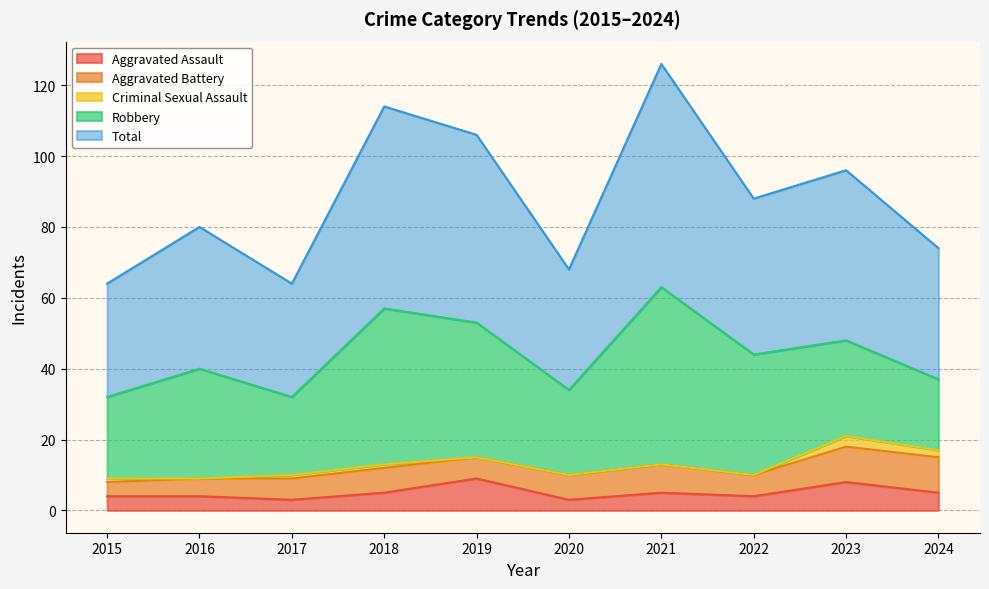

At which label does Aggravated Battery reach its minimum?

2015